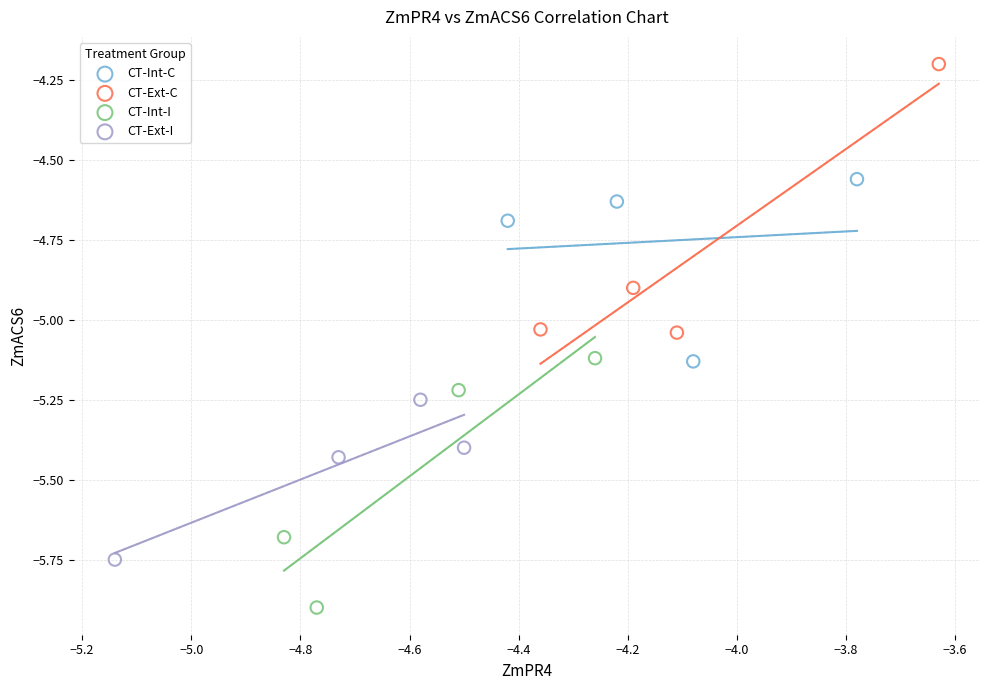

Which series reaches the minimum Y coordinate?

CT-Int-I